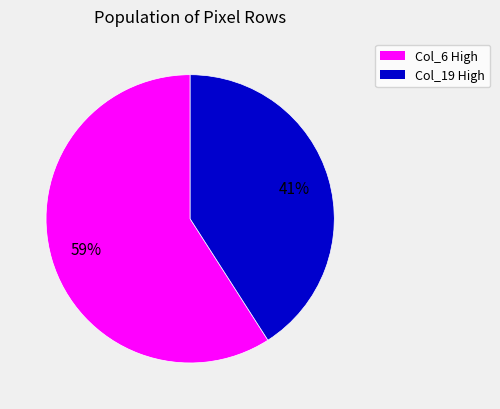

Between Col_6 High and Col_19 High, which is larger?

Col_6 High